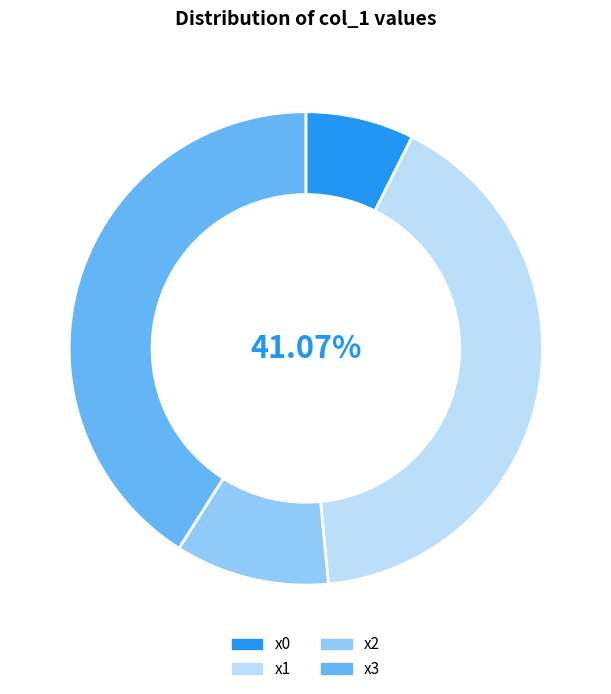

To the nearest percent, what percentage of the pie is x2?

11%